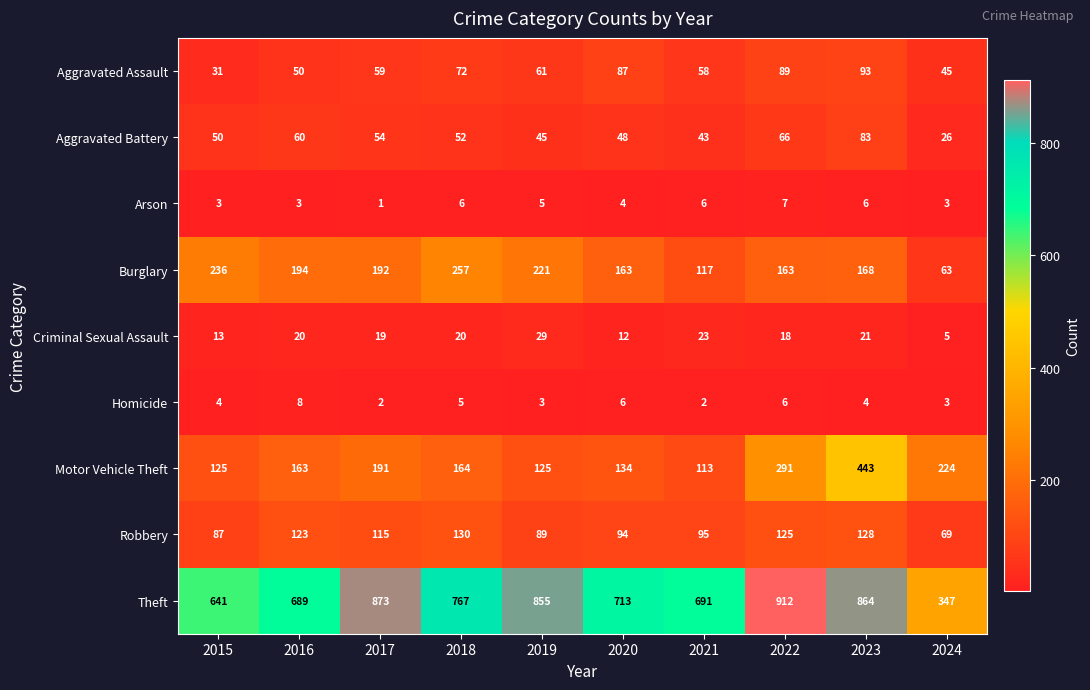

What is the lowest value of the Robbery series?

69